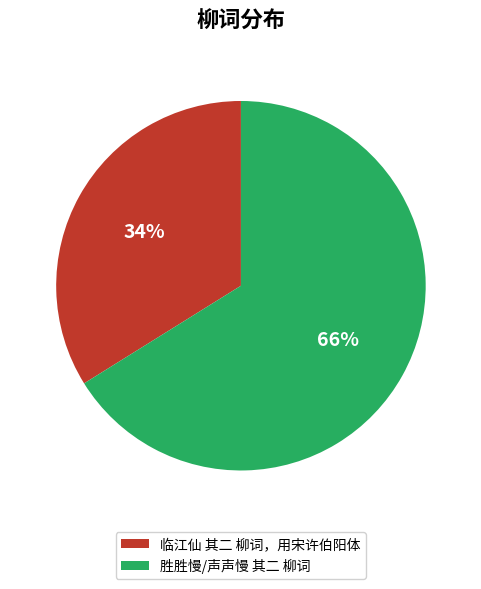

To the nearest percent, what percentage of the pie is 临江仙 其二 柳词，用宋许伯阳体?

34%